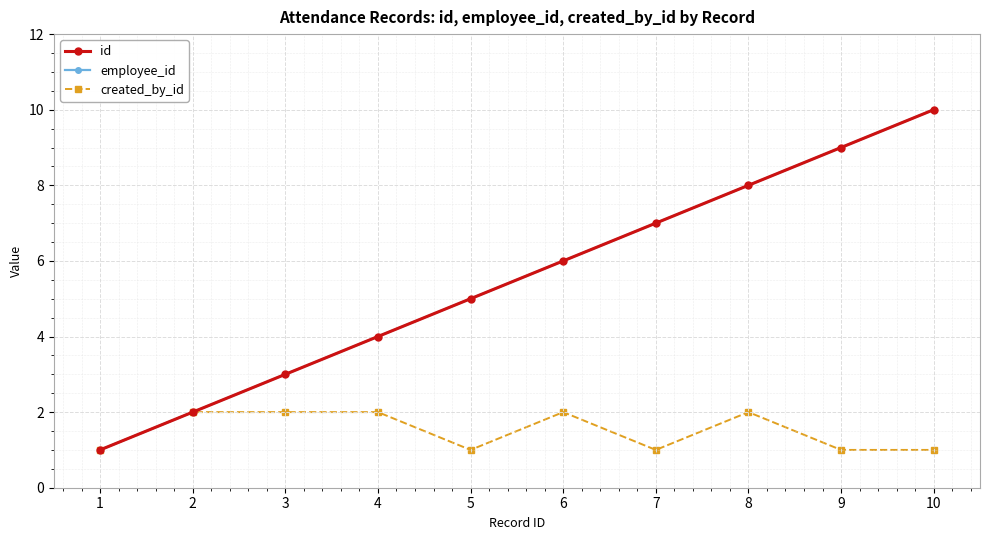

Does the chart have visible grid lines?

Yes